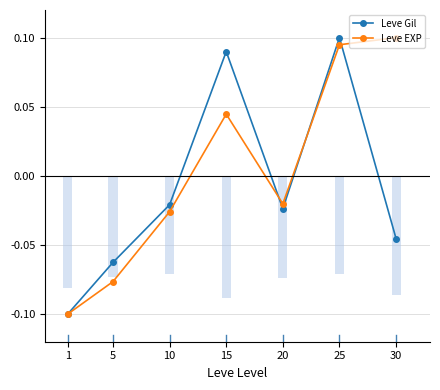

Which series has the largest total across all categories?

Leve EXP